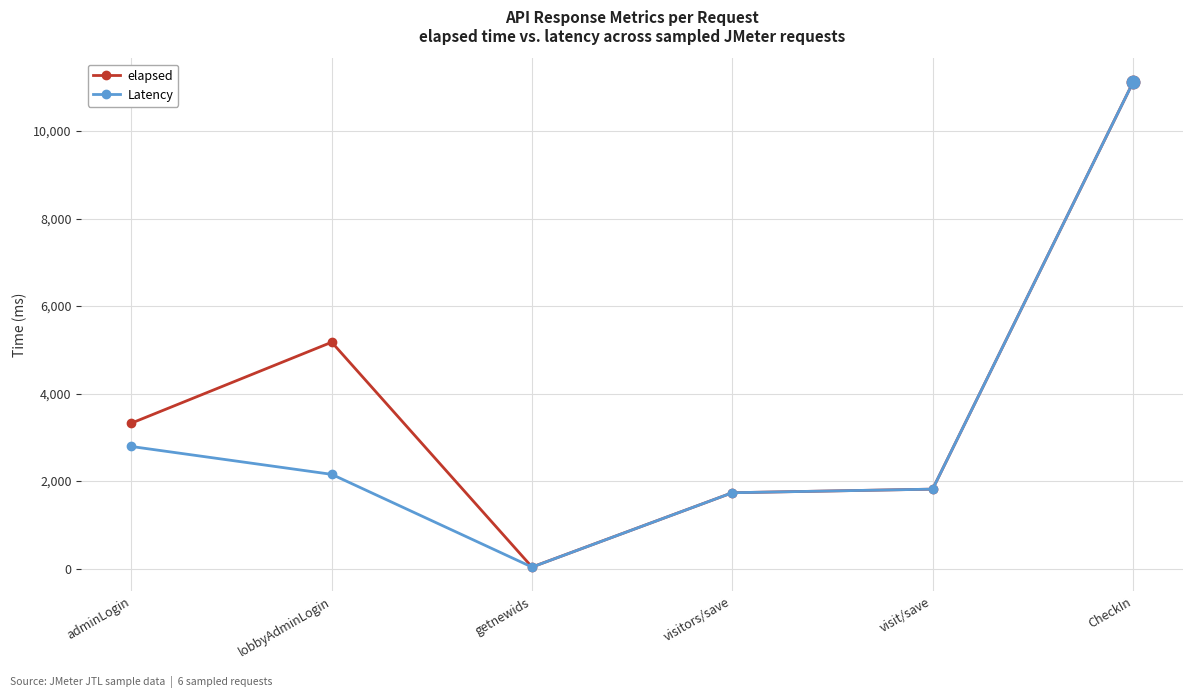

How many data points in Latency are less than 2153?

3